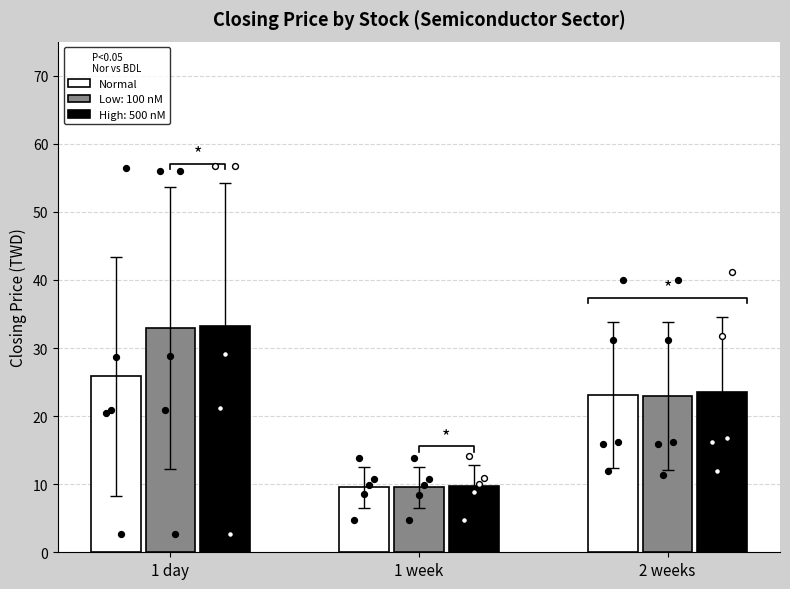

What is the change in value from 1 day to 2 weeks?

-2.8